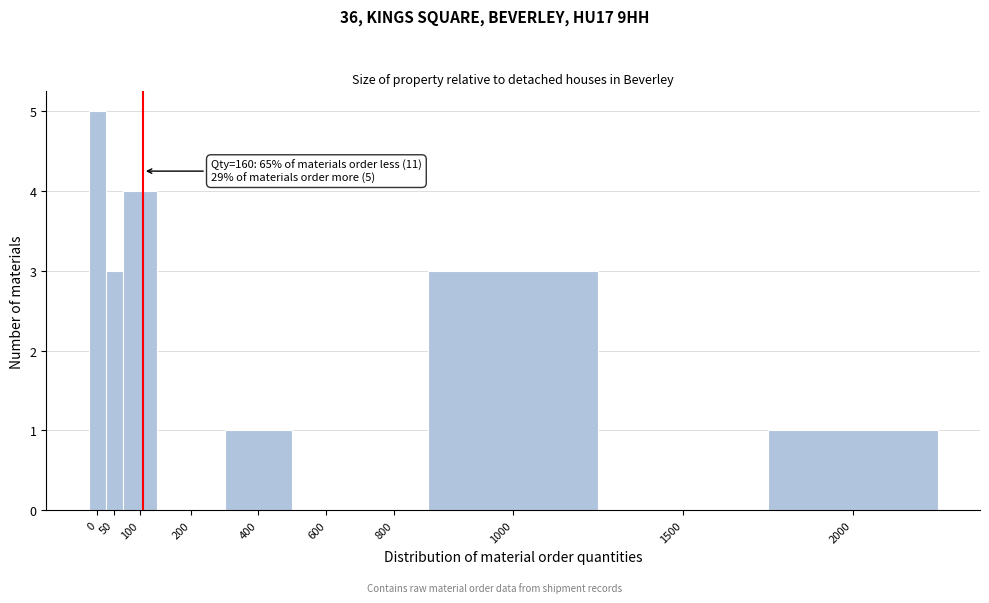

Reading left to right, transcribe all the data shown in this chart.

0=5	50=3	100=4	200=0	400=1	600=0	800=0	1000=3	1500=0	2000=1